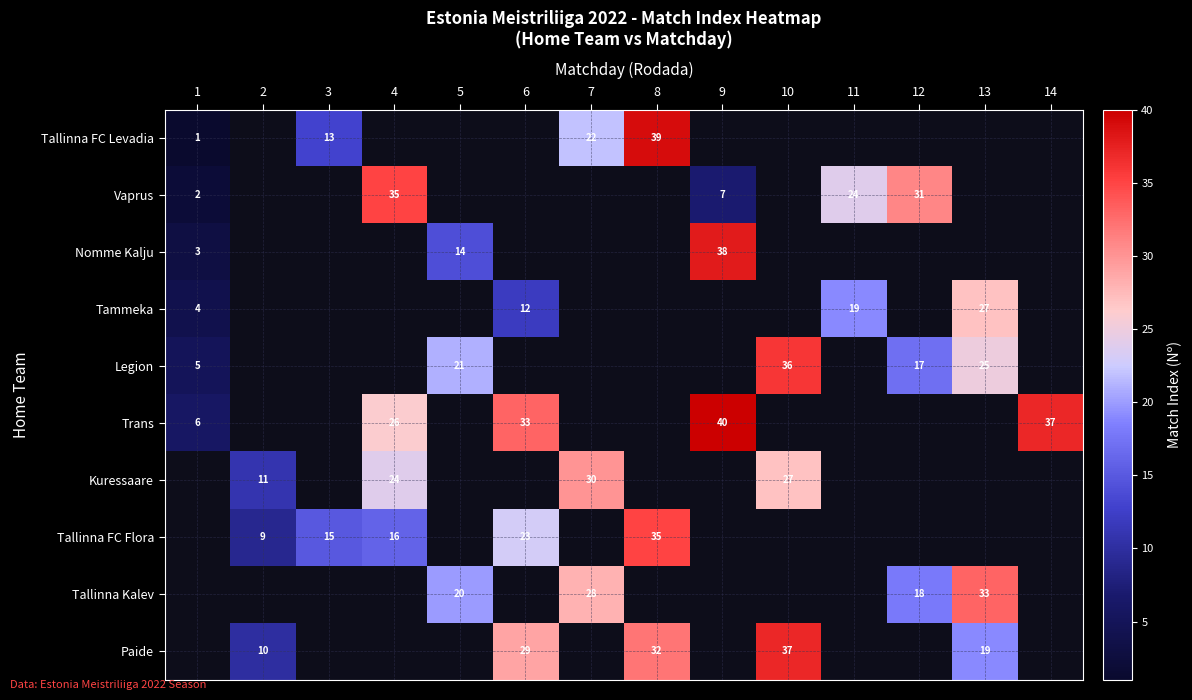

True or false: Paide has a value of 32 at 8.

True